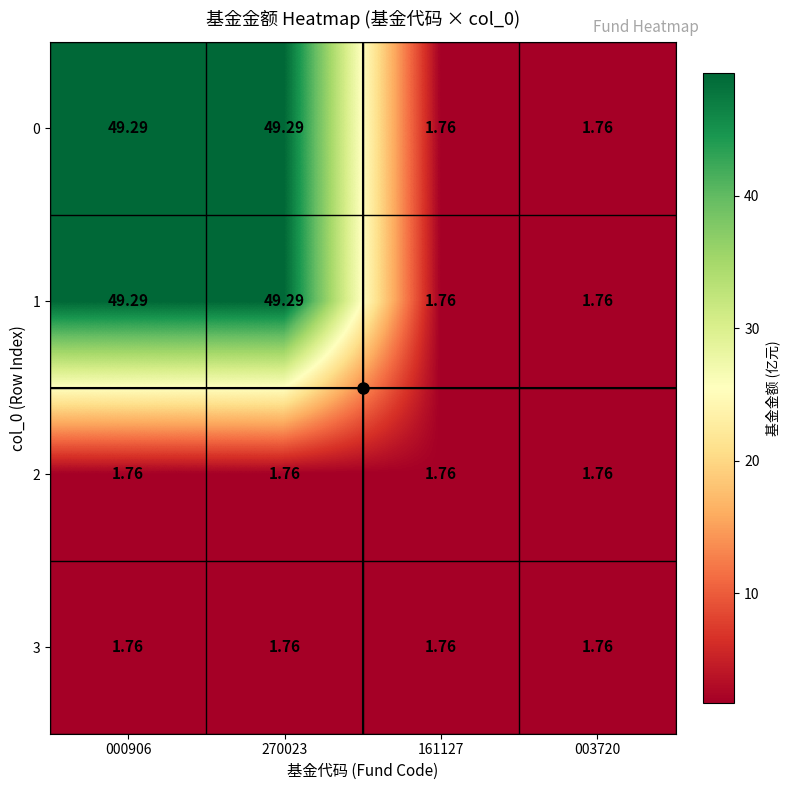

Which category has the lowest value across all series?

161127